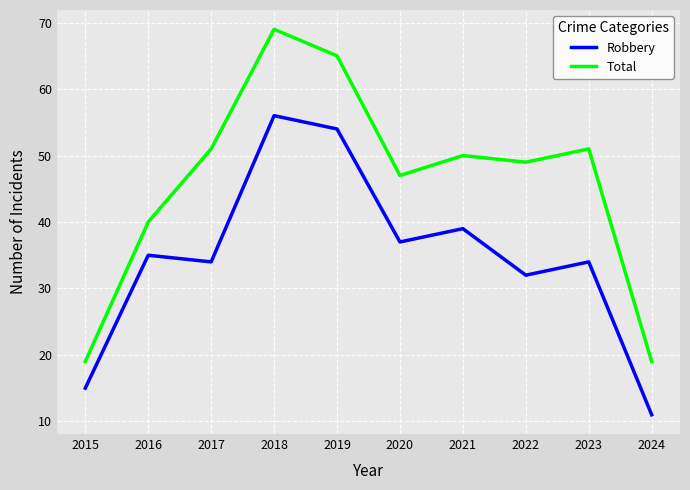

Between 2015 and 2022, which series saw the biggest shift?

Total